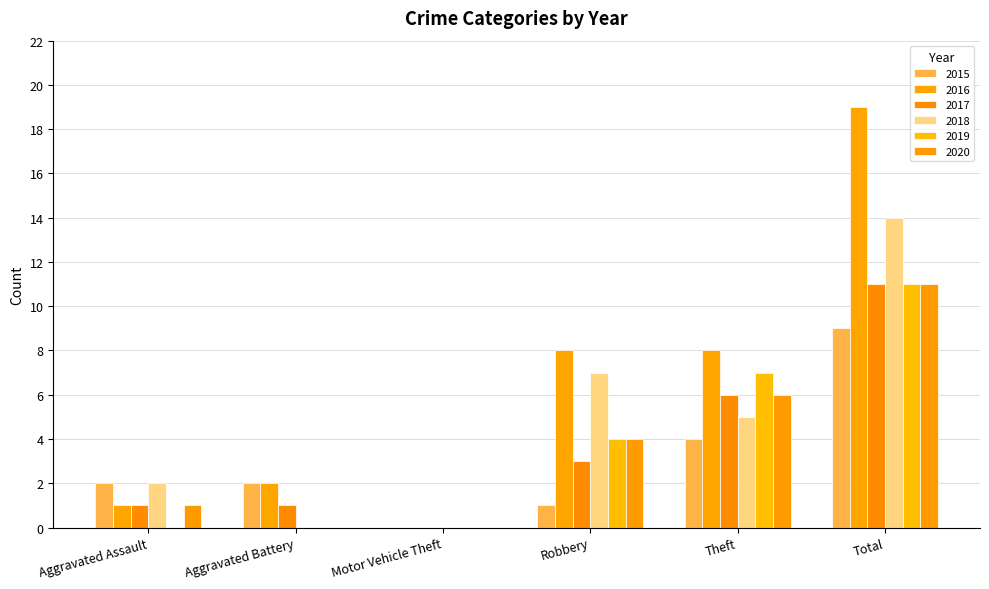

How many distinct data groups are displayed?

6